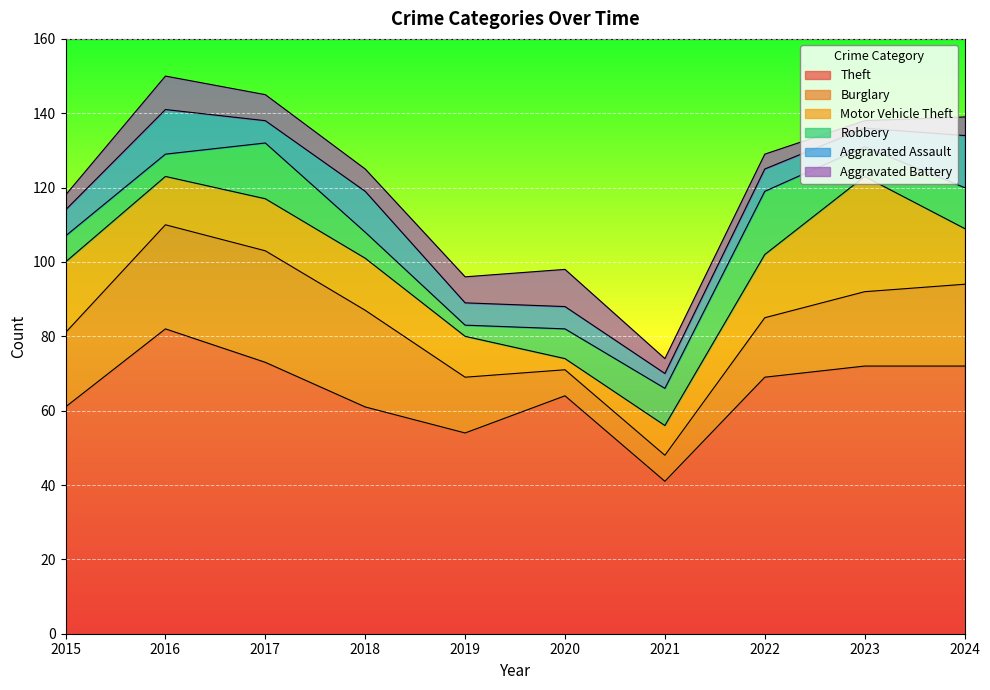

The Burglary series shows 28 at 2015. True or false?

False